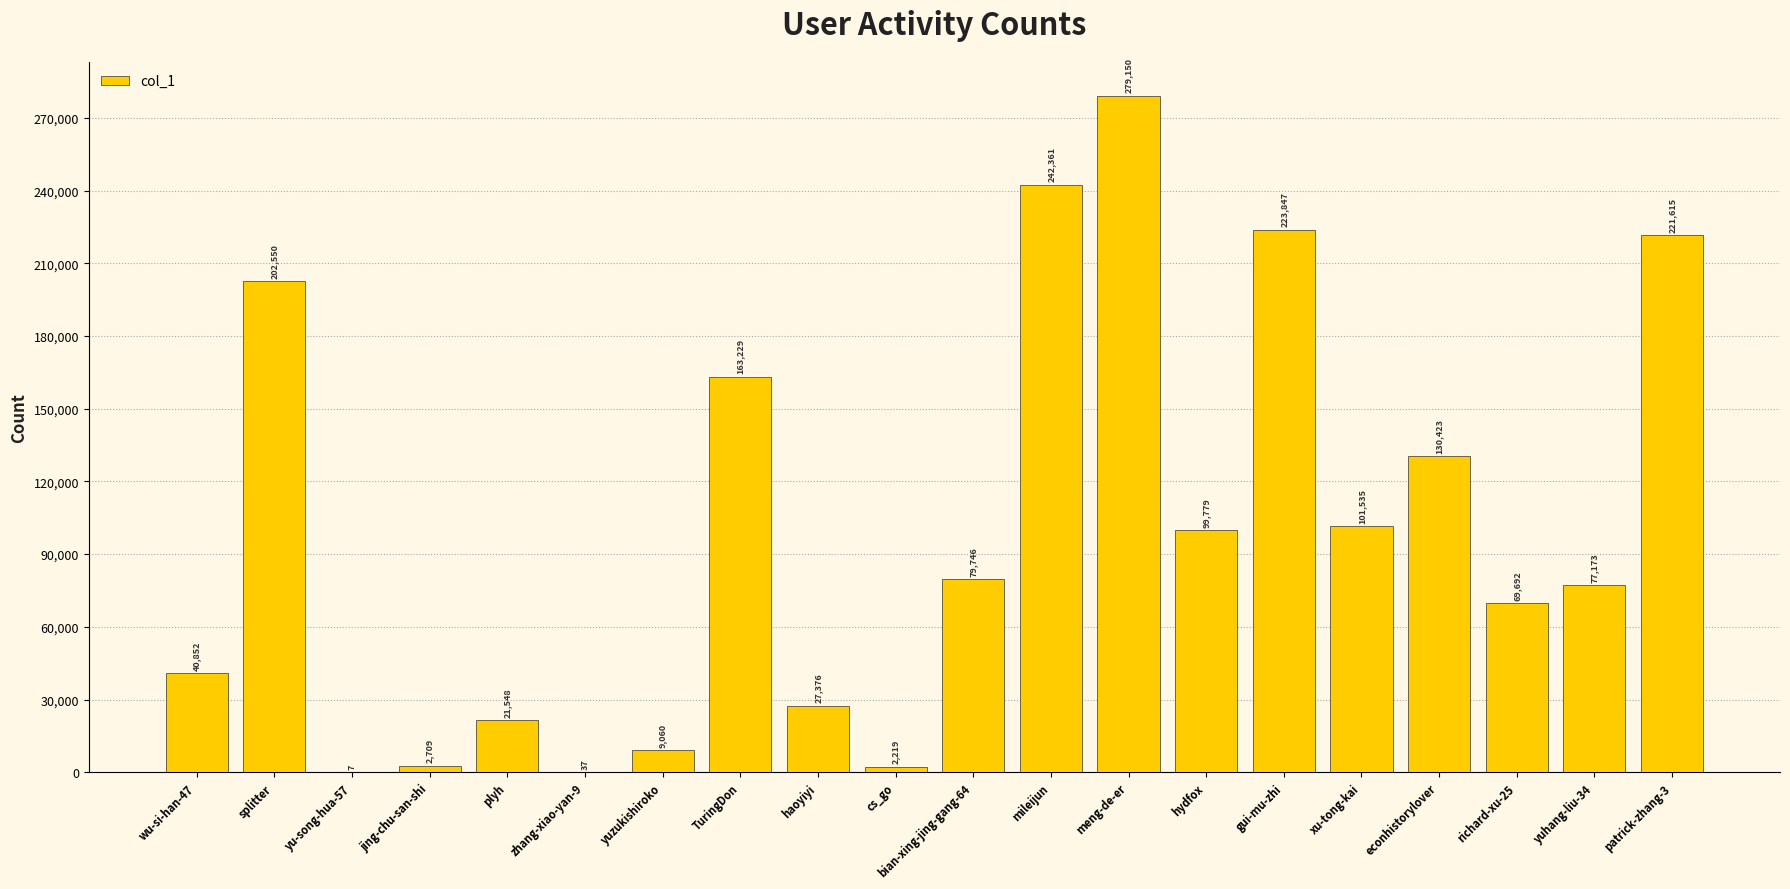

Are the bars horizontal?

No